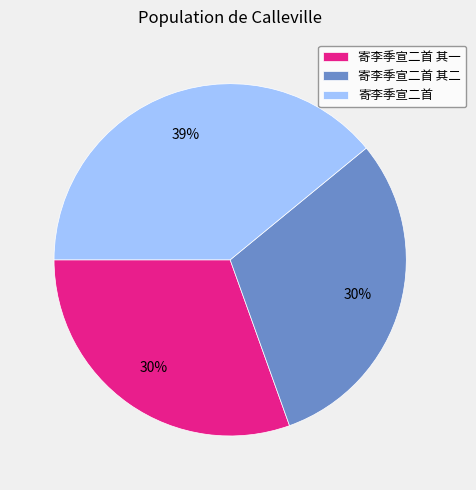

To the nearest percent, what is the difference between the 寄李季宣二首 其一 and 寄李季宣二首 slice percentages?

9%